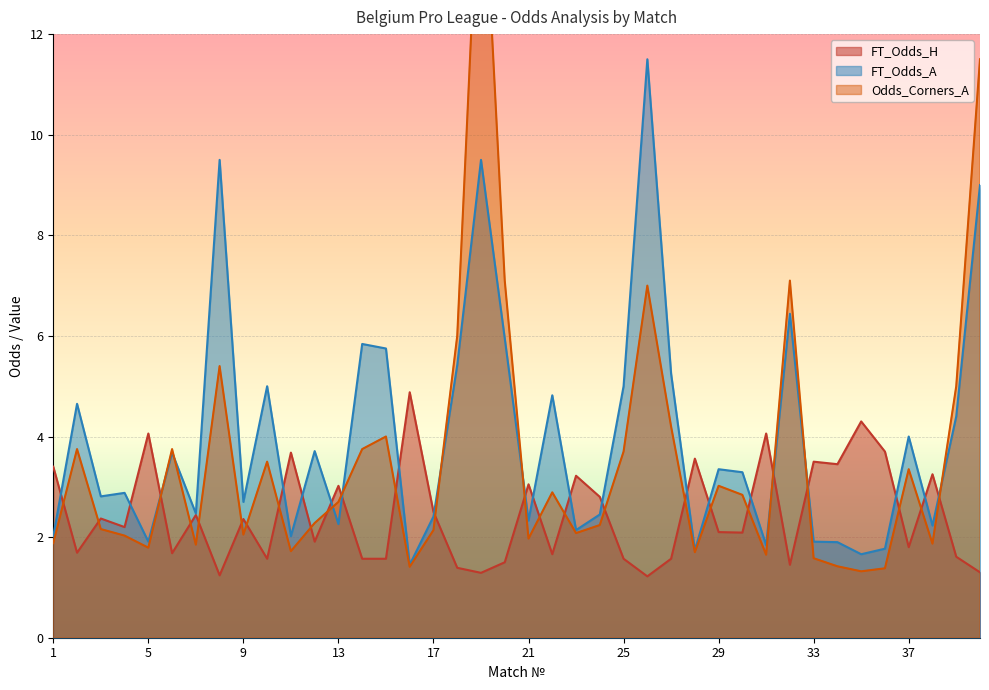

How many times do Odds_Corners_A and FT_Odds_A cross each other?

9